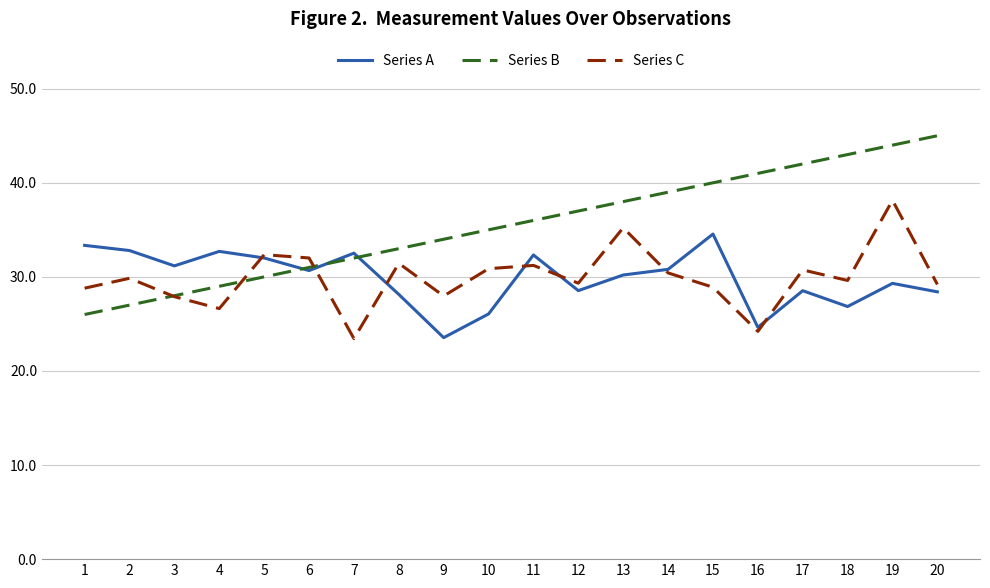

At which label does Series C reach its peak?

19